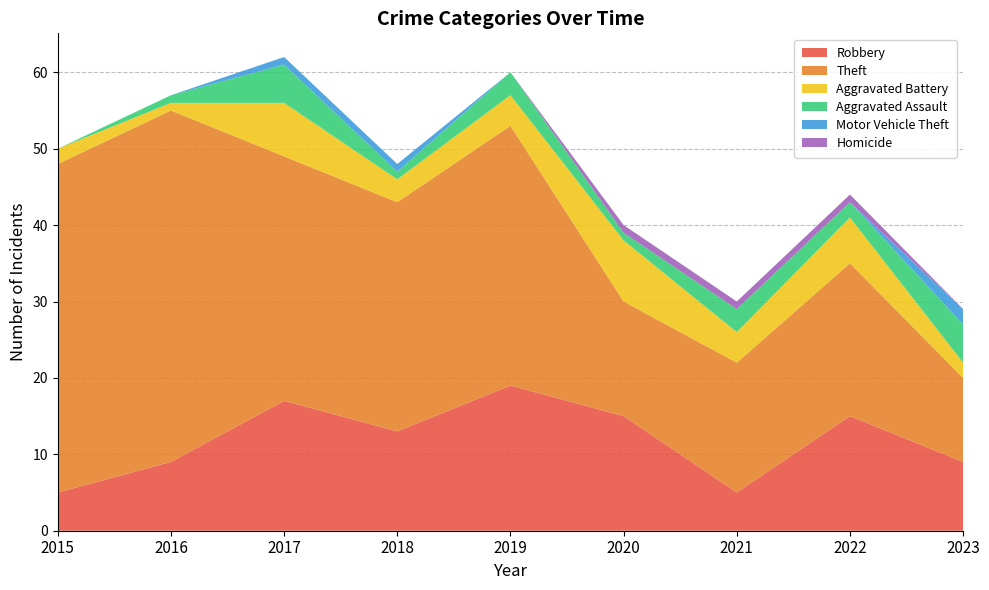

Reading right to left, transcribe all the data shown in this chart.

Robbery: 2023=9	2022=15	2021=5	2020=15	2019=19	2018=13	2017=17	2016=9	2015=5
Theft: 2023=11	2022=20	2021=17	2020=15	2019=34	2018=30	2017=32	2016=46	2015=43
Aggravated Battery: 2023=2	2022=6	2021=4	2020=8	2019=4	2018=3	2017=7	2016=1	2015=2
Aggravated Assault: 2023=5	2022=2	2021=3	2020=1	2019=3	2018=1	2017=5	2016=1	2015=0
Motor Vehicle Theft: 2023=2	2022=0	2021=0	2020=0	2019=0	2018=1	2017=1	2016=0	2015=0
Homicide: 2023=0	2022=1	2021=1	2020=1	2019=0	2018=0	2017=0	2016=0	2015=0